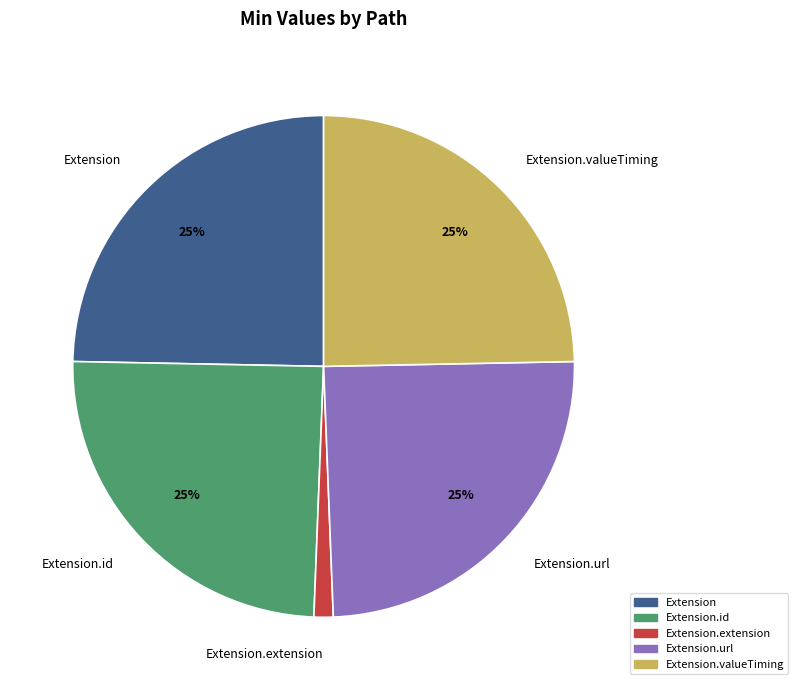

Count the number of slices in the pie.

5